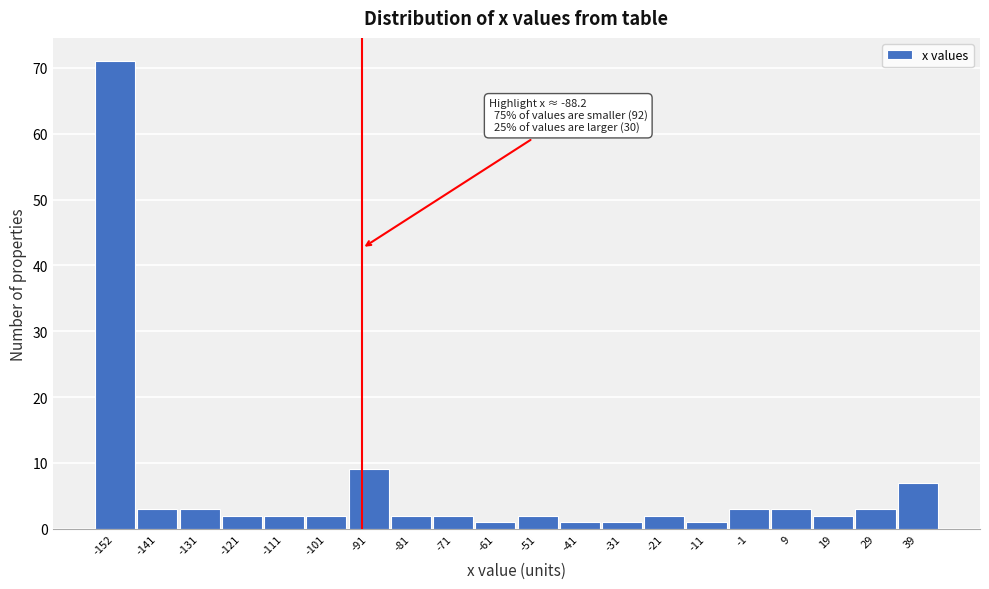

Reading right to left, extract all data points from this chart.

7	3	2	3	3	1	2	1	1	2	1	2	2	9	2	2	2	3	3	71